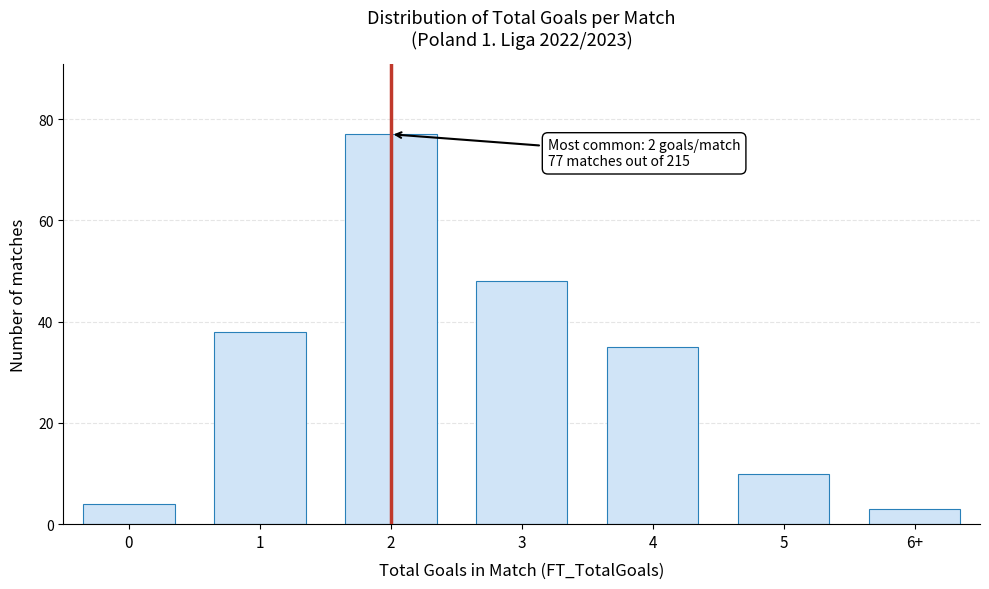

Reading left to right, extract all data points from this chart.

4	38	77	48	35	10	3